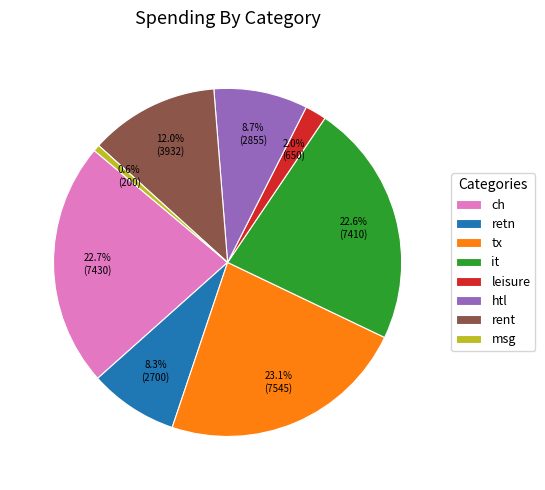

Is retn the majority of the pie?

No